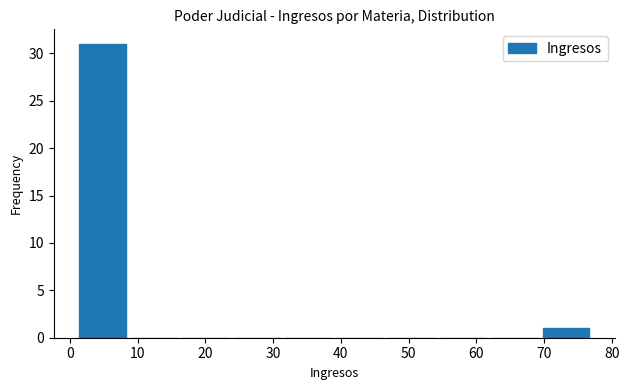

Reading left to right, transcribe this chart: for each bar, give the range it covers on the x-axis and its height. Neither the bar edges nor the heights are printed on the chart, so give them approximately, as read against the axes.

1.0 to 8.6: 31
8.6 to 16.2: 0
16.2 to 23.8: 0
23.8 to 31.4: 0
31.4 to 39.0: 0
39.0 to 46.6: 0
46.6 to 54.2: 0
54.2 to 61.8: 0
61.8 to 69.4: 0
69.4 to 77.0: 1